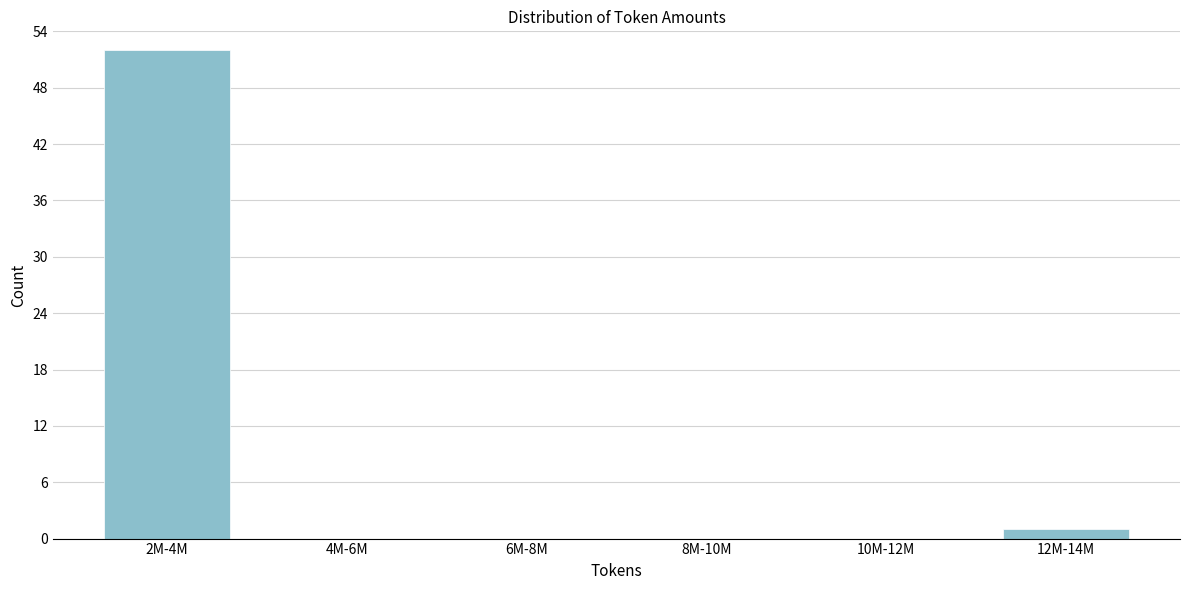

Reading right to left, list all the values displayed in this chart.

12M-14M=1	10M-12M=0	8M-10M=0	6M-8M=0	4M-6M=0	2M-4M=52